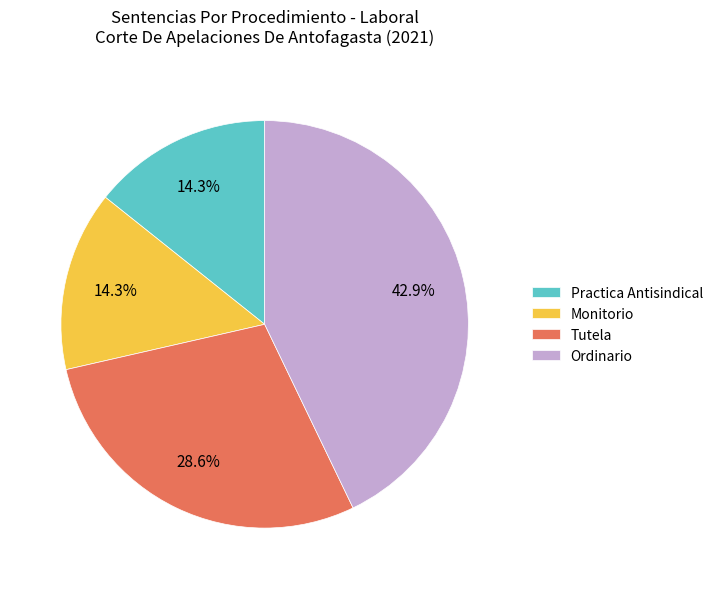

What is the ratio of the value at Monitorio to the value at Practica Antisindical?

1.0